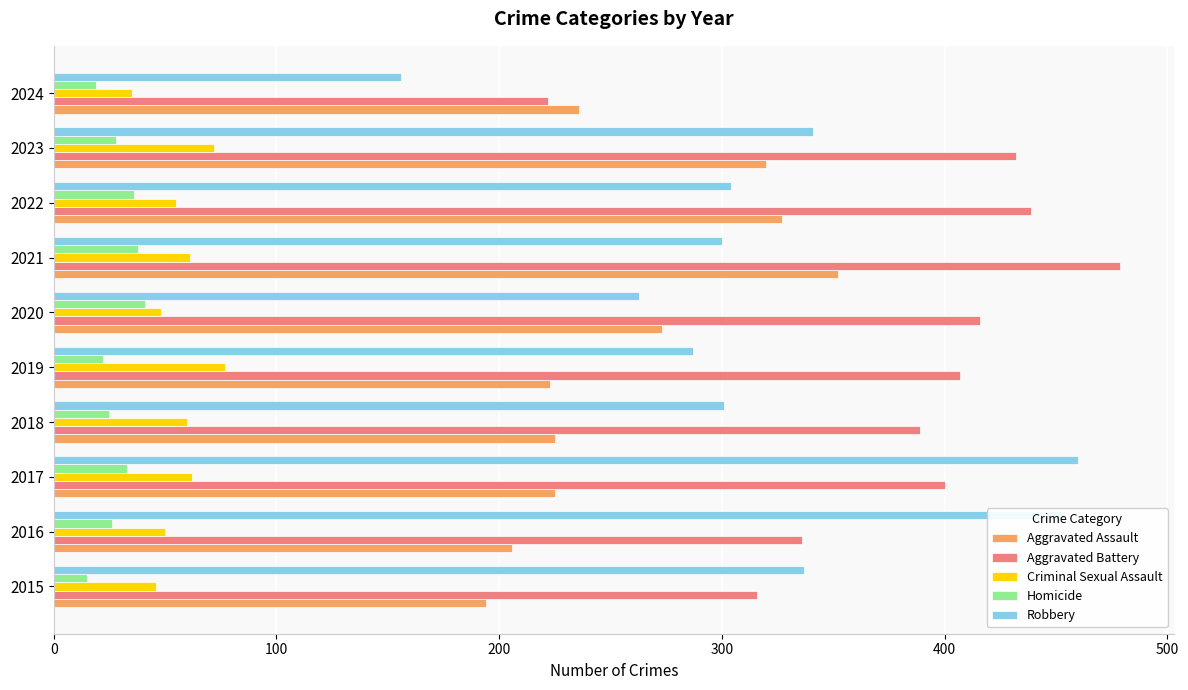

What is the difference between the maximum and second lowest values in the Robbery series?

197